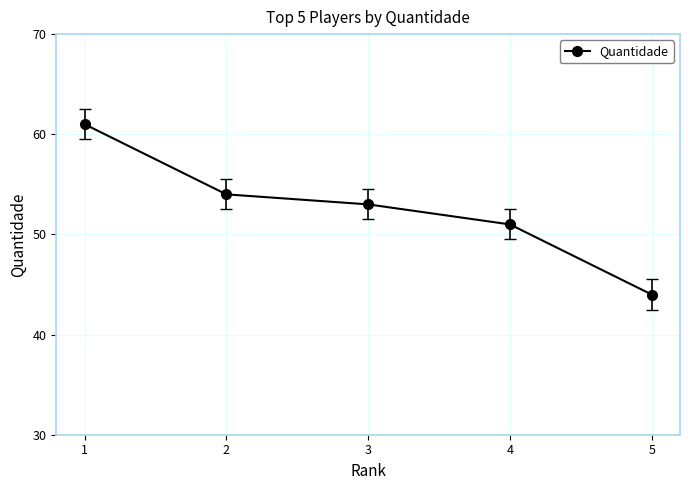

Reading right to left, what are all the values shown in this chart?

44	51	53	54	61